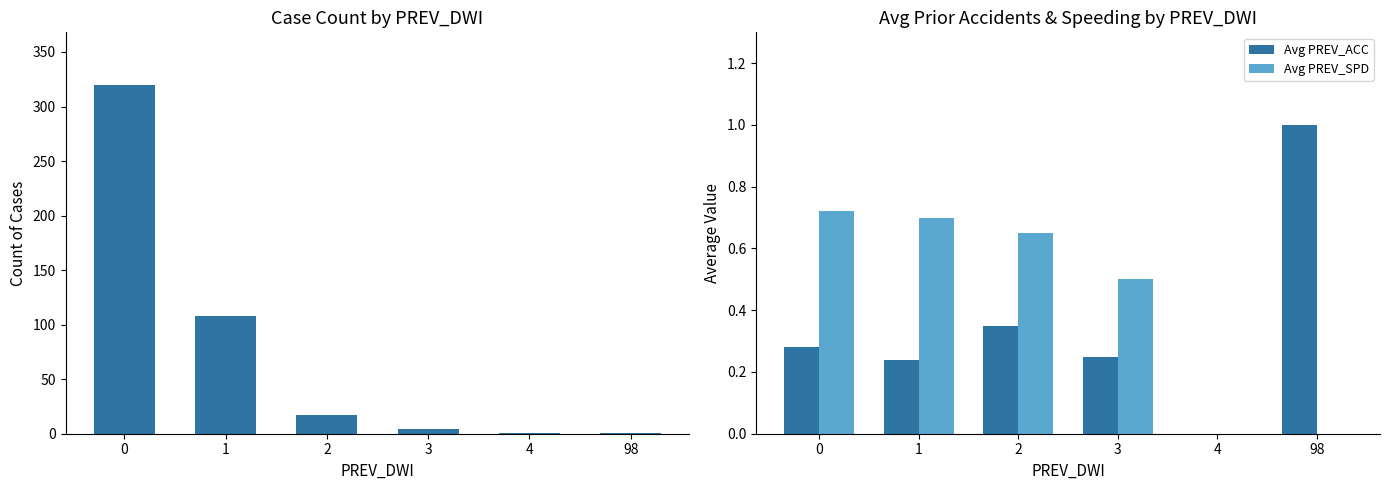

True or false: Count of Cases has a value of 320.0 at 0.

True